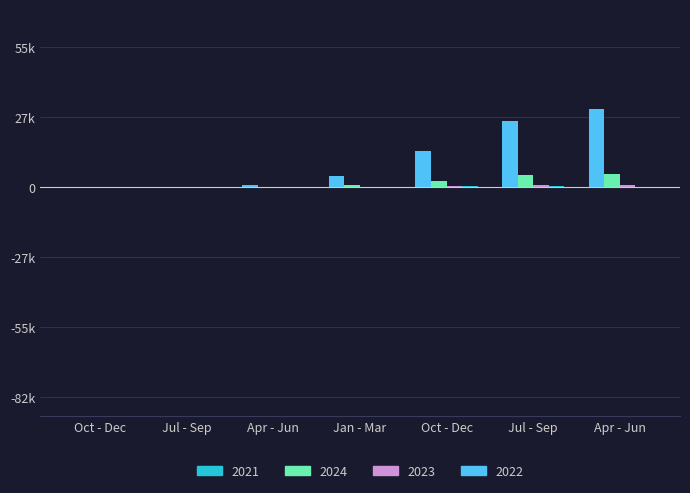

Are the bars horizontal?

No